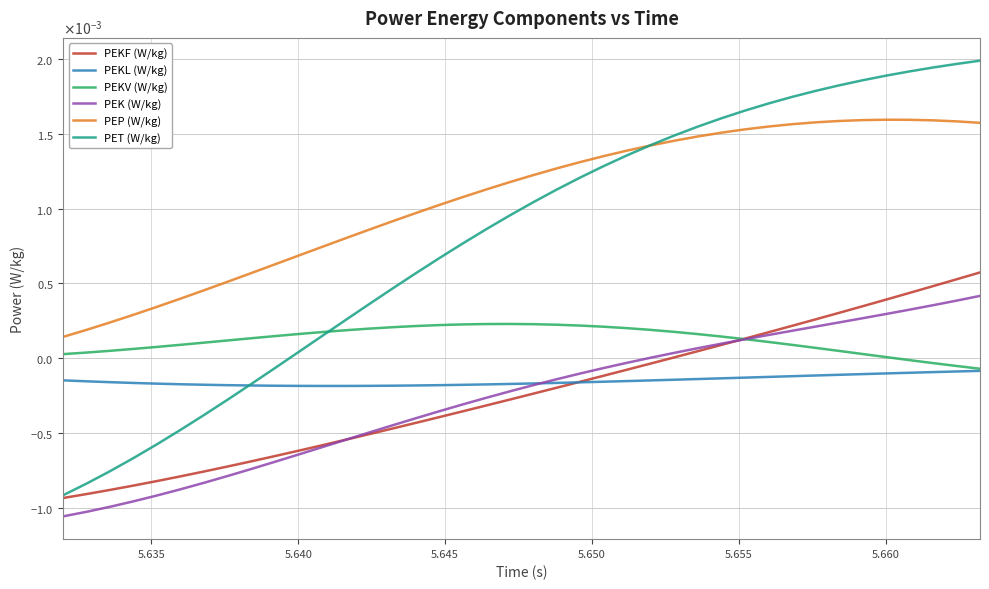

True or false: PEP (W/kg) and PEK (W/kg) intersect in this chart.

False